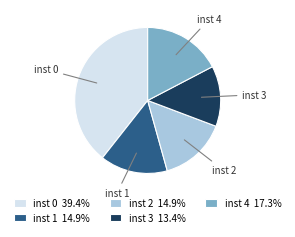

Combined, do inst 1 14.9% and inst 4 17.3% account for over 50%?

No